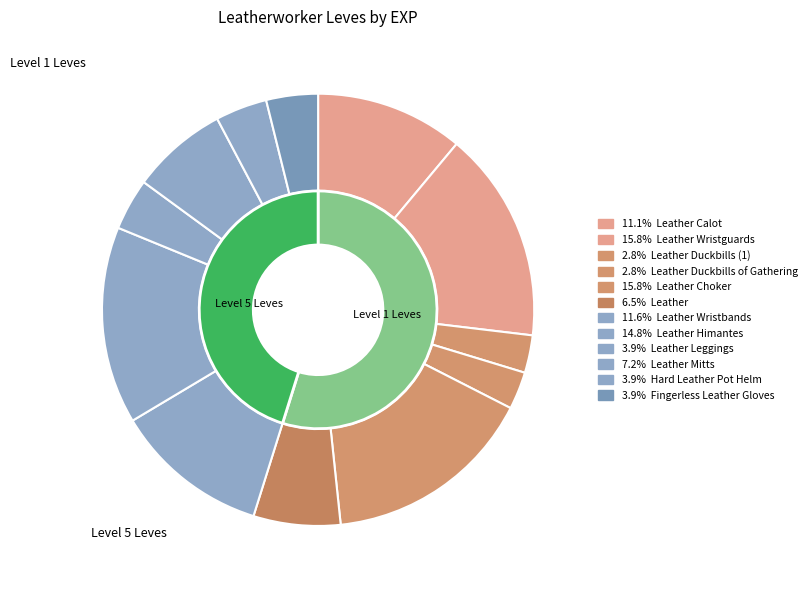

How much of the chart is everything except Leather Calot?

88.9%